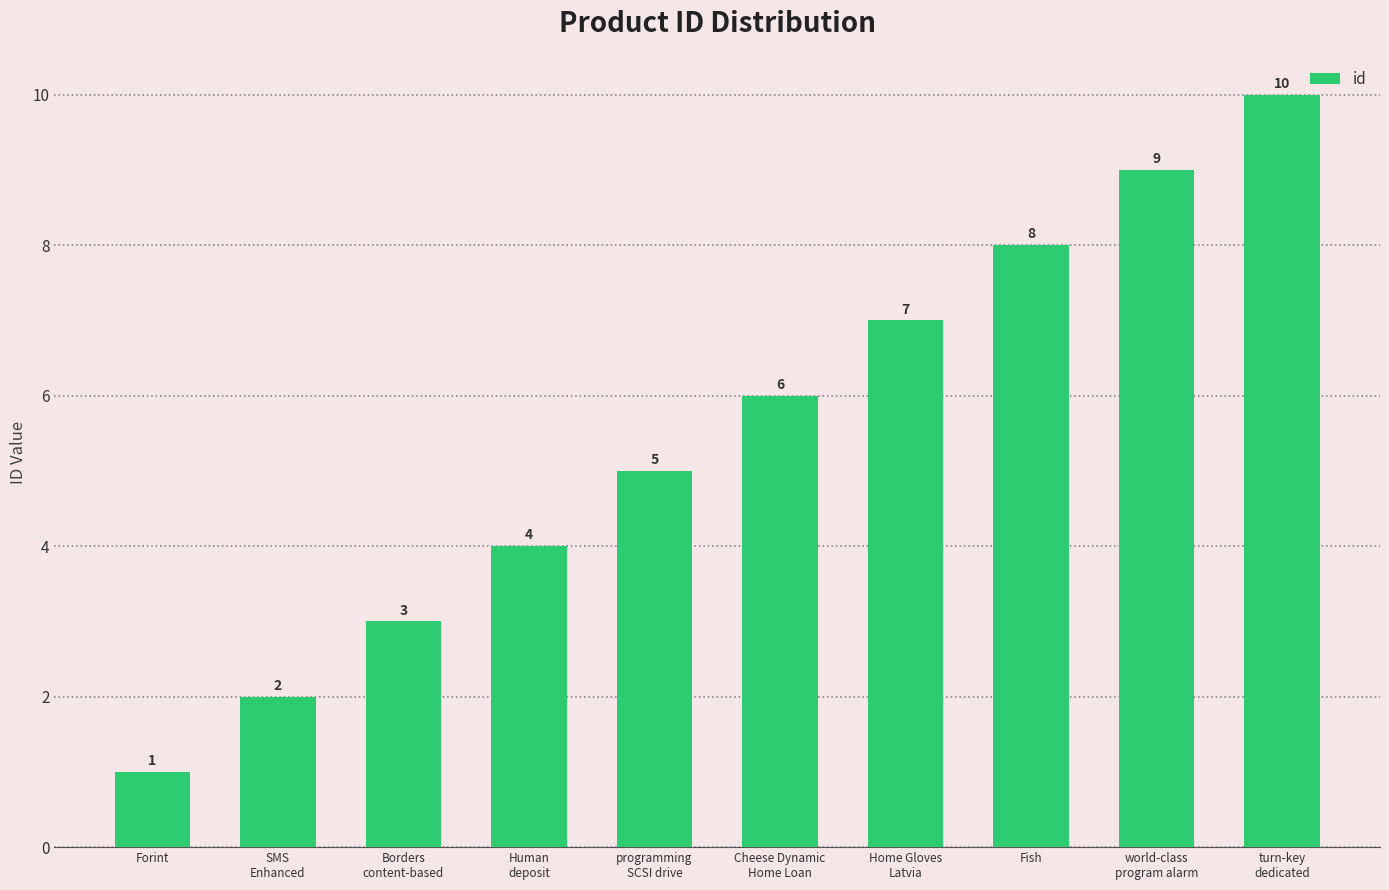

The chart shows a value of 7 at Home Gloves
Latvia. True or false?

True